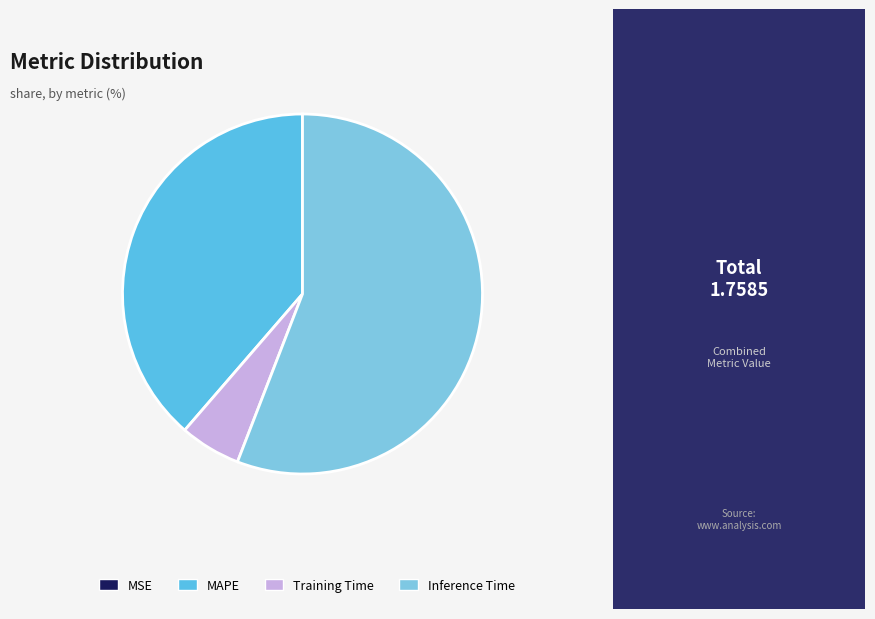

The Inference Time slice represents 42% of the pie. True or false?

False